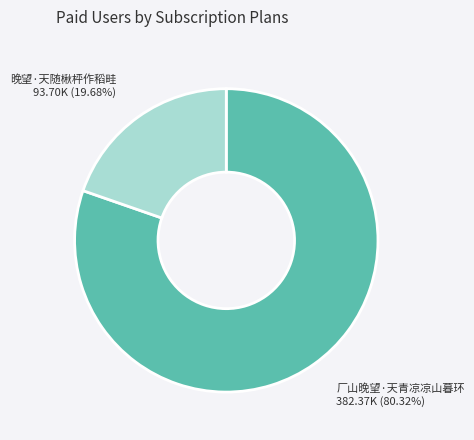

Is it true that 晚望·天随楸枰作稻畦 is 20% of the pie?

True